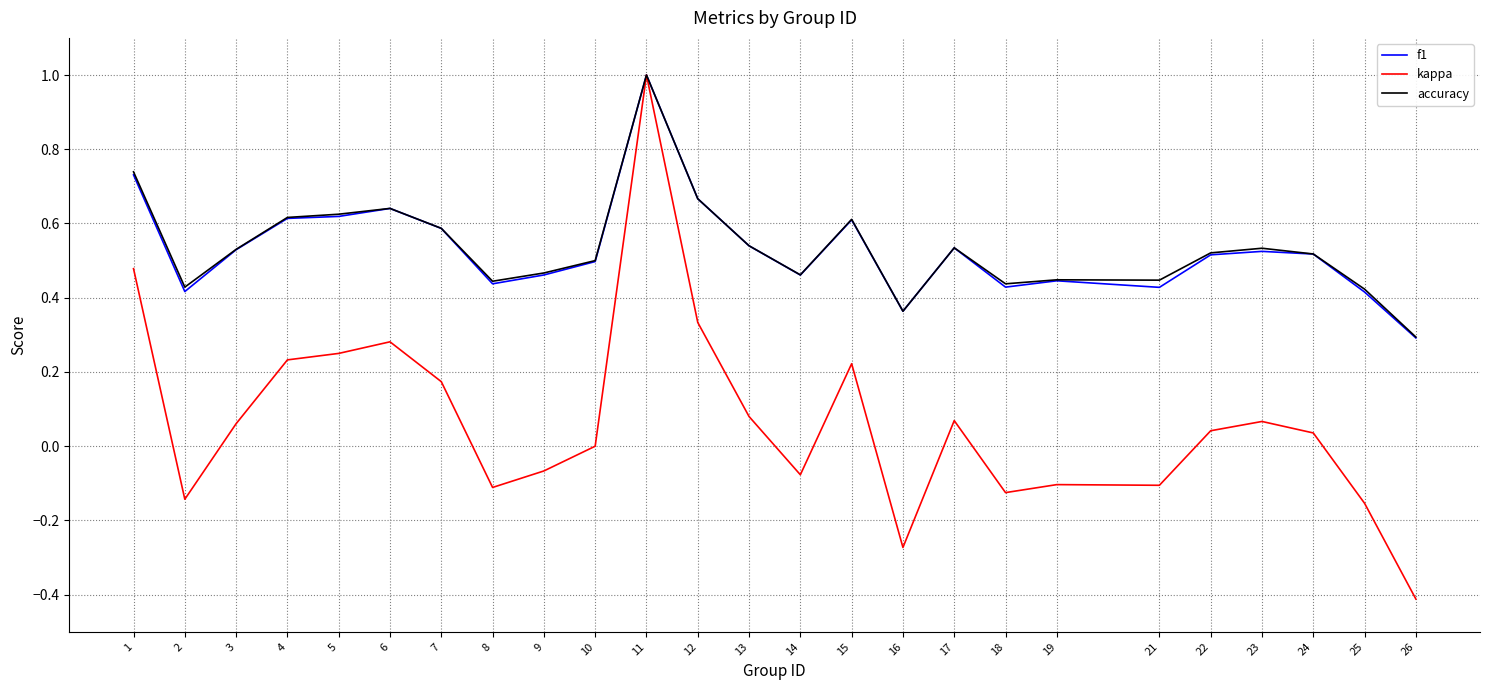

The f1 series shows 1.0 at 11. True or false?

True